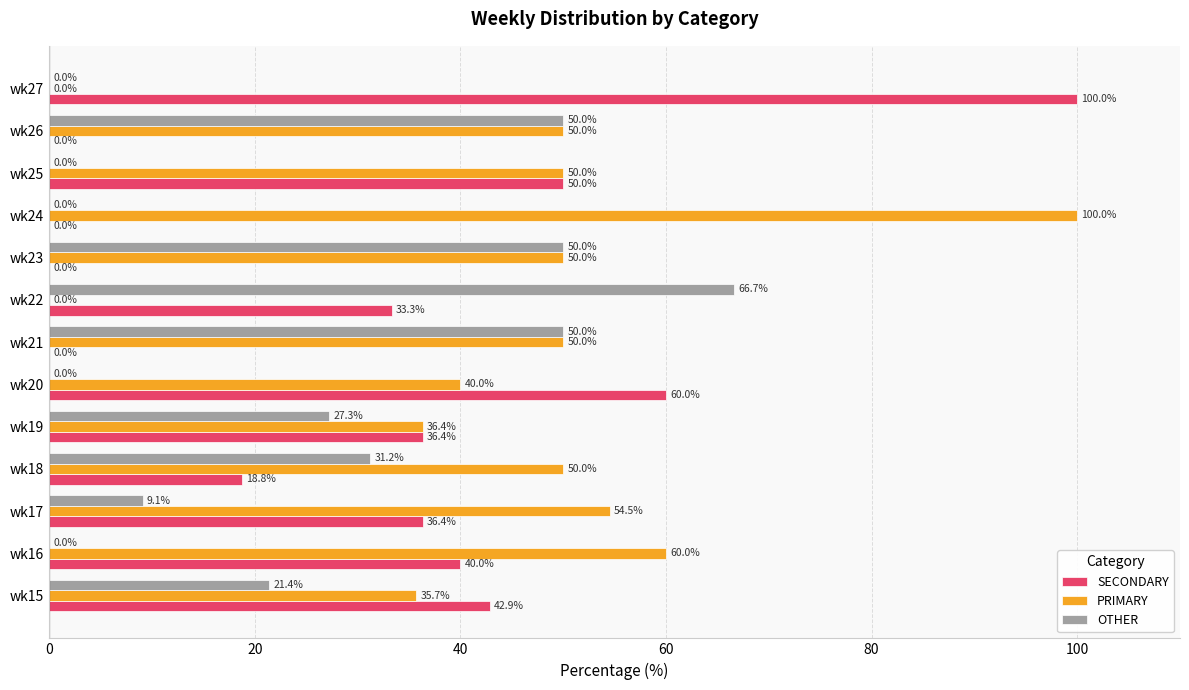

Which series changed the most between wk15 and wk21?

SECONDARY